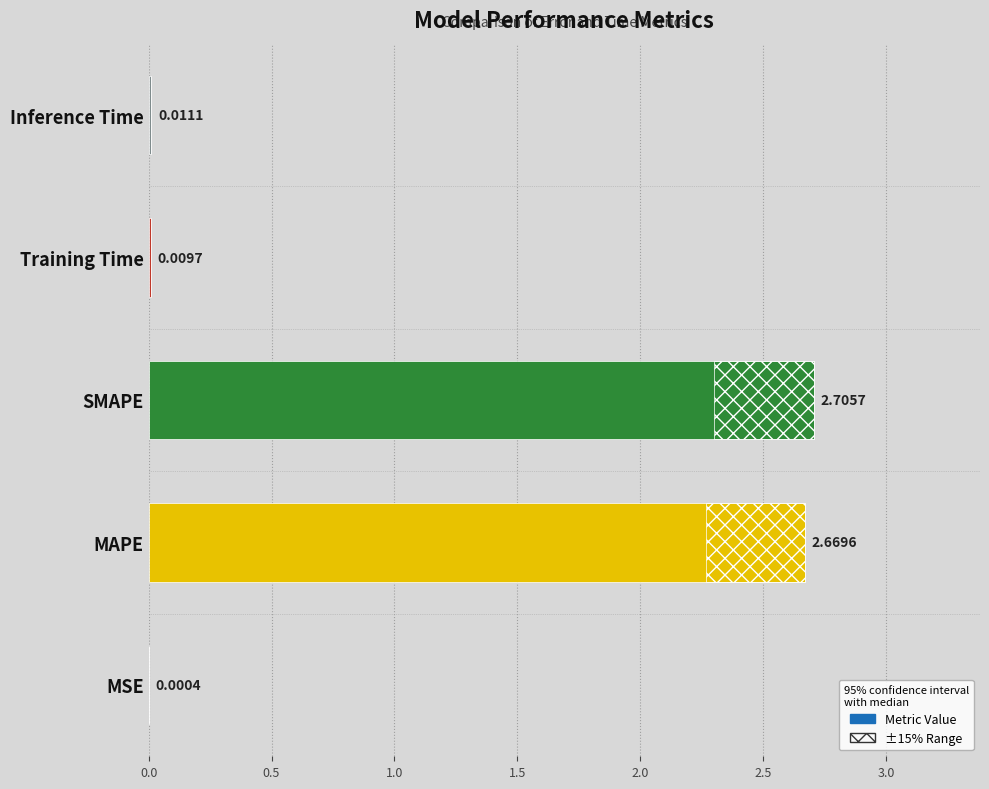

What value does the data have at SMAPE?

2.7